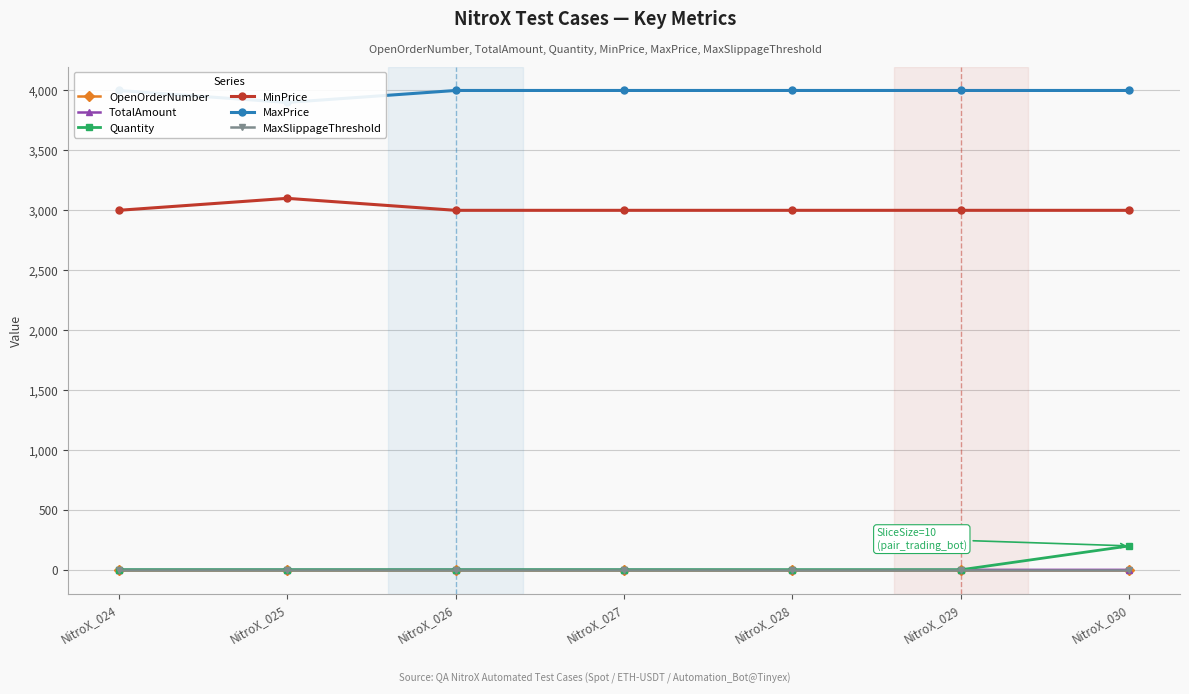

At which category is the sum across all series the highest?

NitroX_030